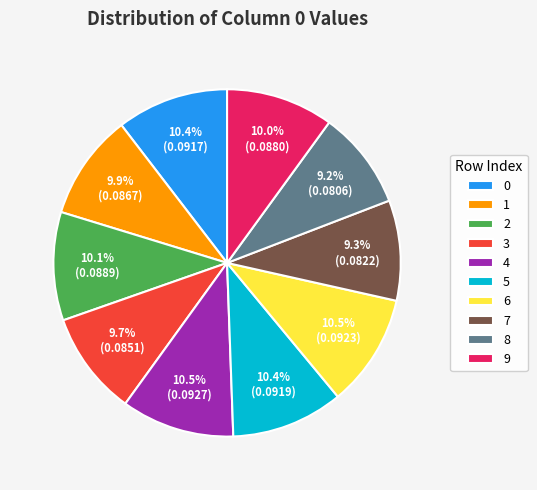

Between 1 and 6, which is larger?

6